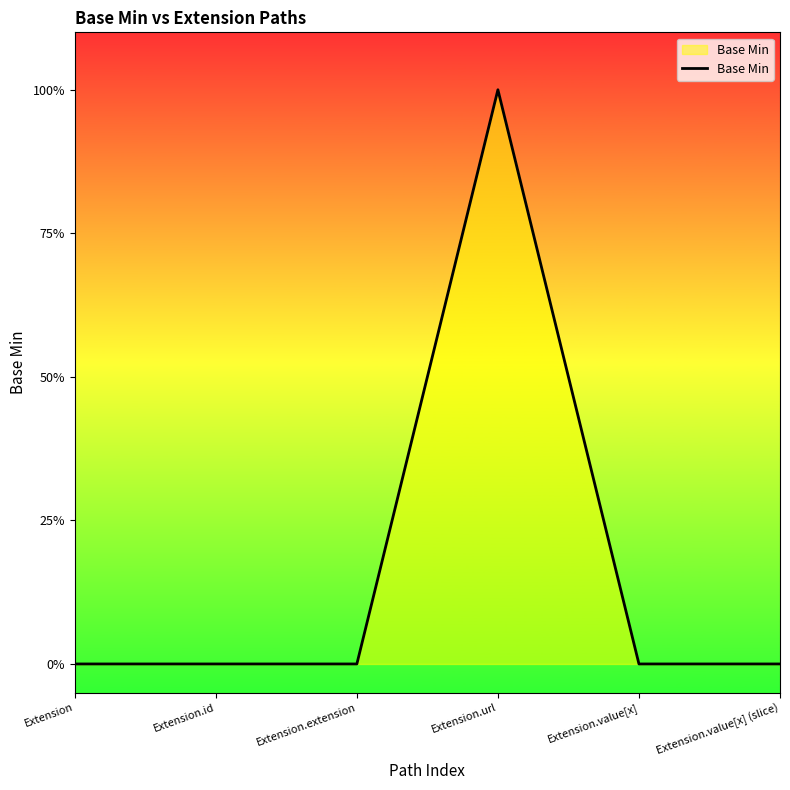

Does the chart display data point markers on the line(s)?

No